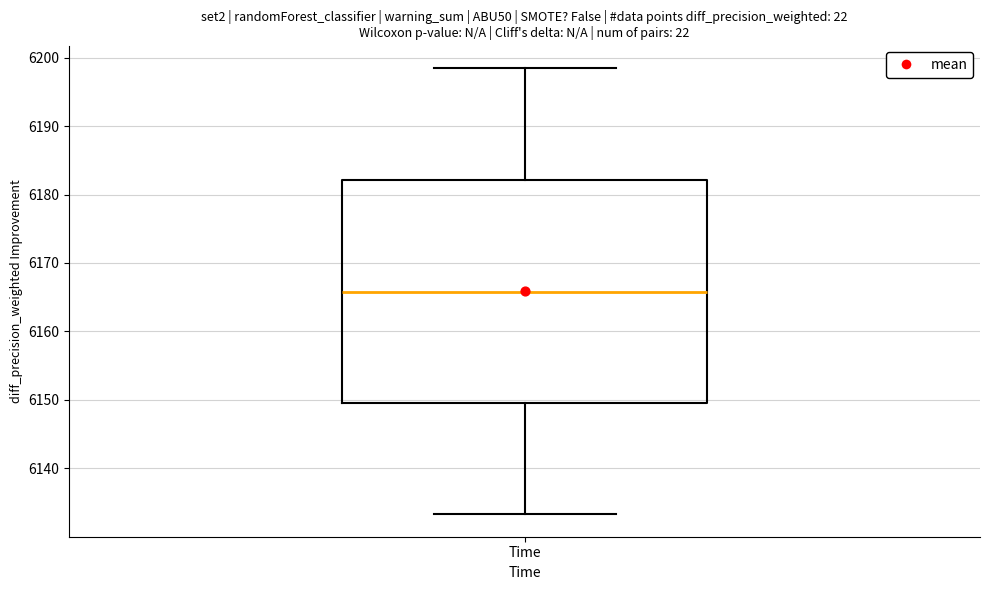

Read this box plot against the y-axis: the position of the median line, the range covered by the box, and the ends of both whiskers. The values are not printed on the chart, so give them approximately, as read against the axis.

median 6166, box 6150 to 6182, whiskers 6133 to 6199